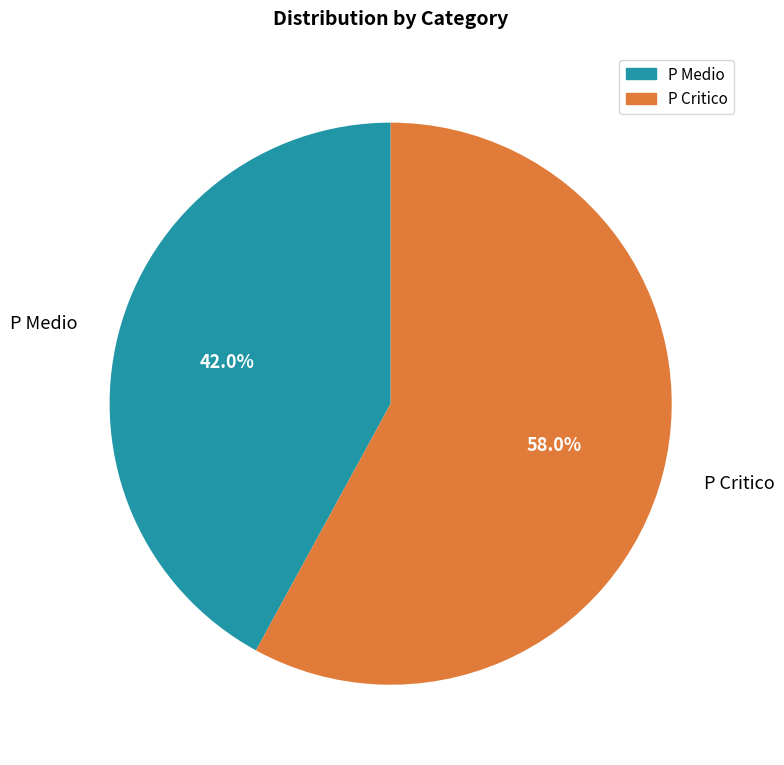

What percentage is NOT represented by P Medio?

58.0%